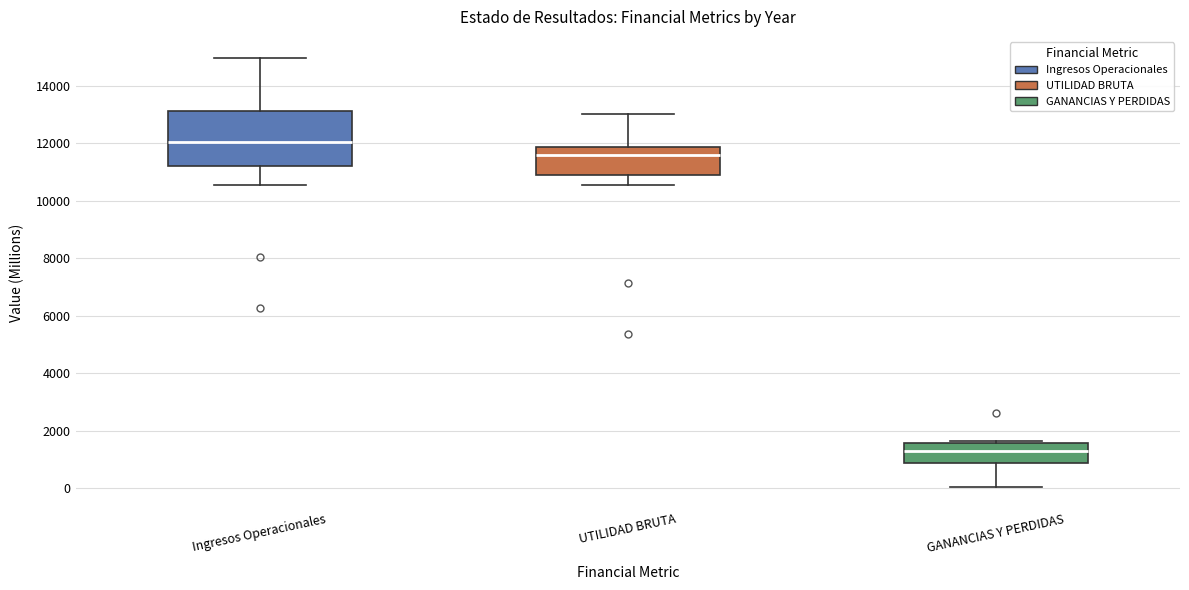

Which box is the tallest, from its lower edge to its upper edge?

Ingresos Operacionales